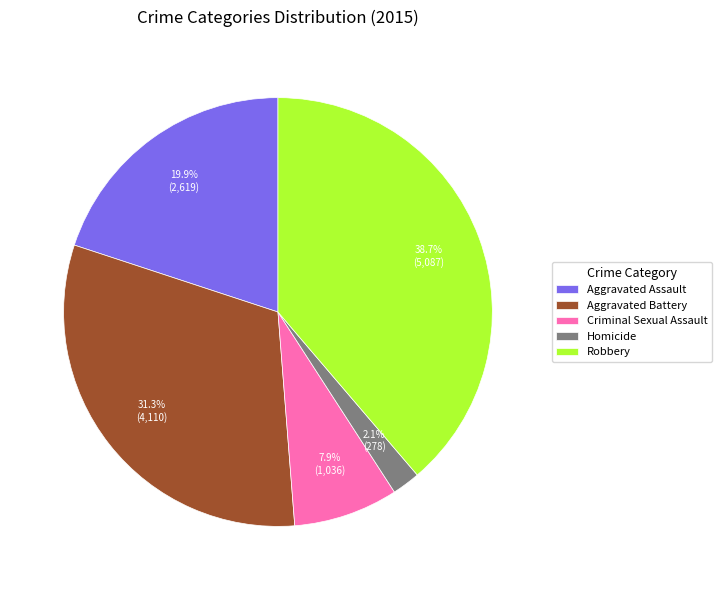

What is the ratio of the value at Robbery to the value at Criminal Sexual Assault?

4.9